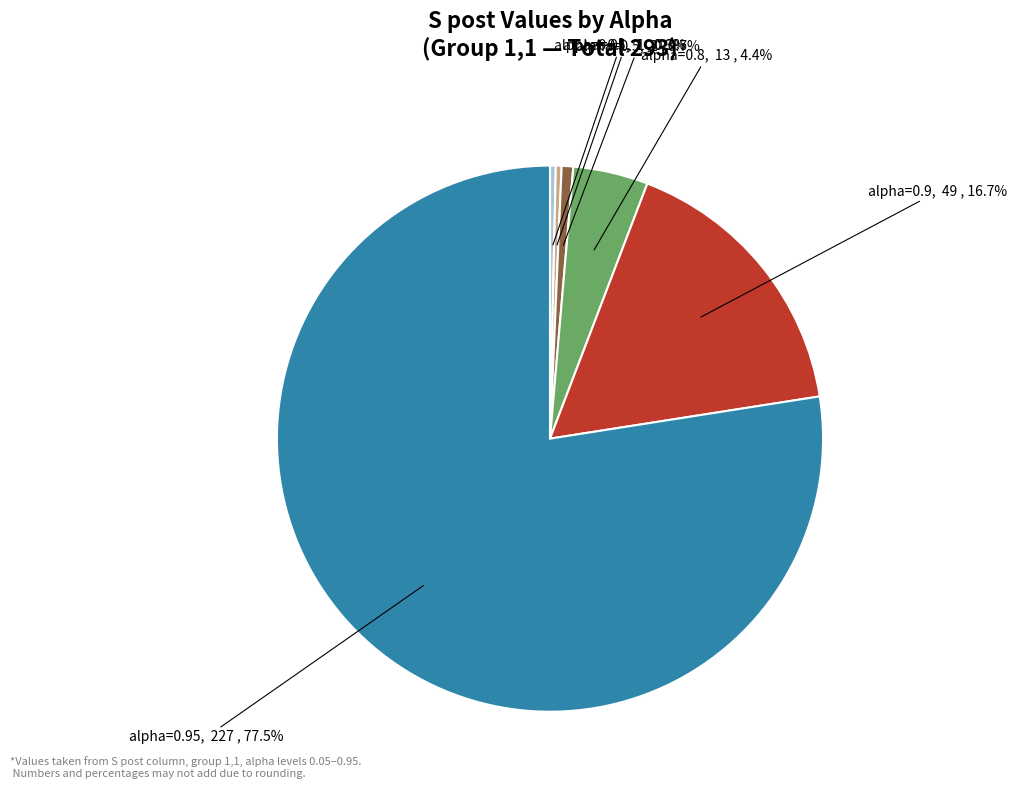

How many segments does this pie chart have?

6